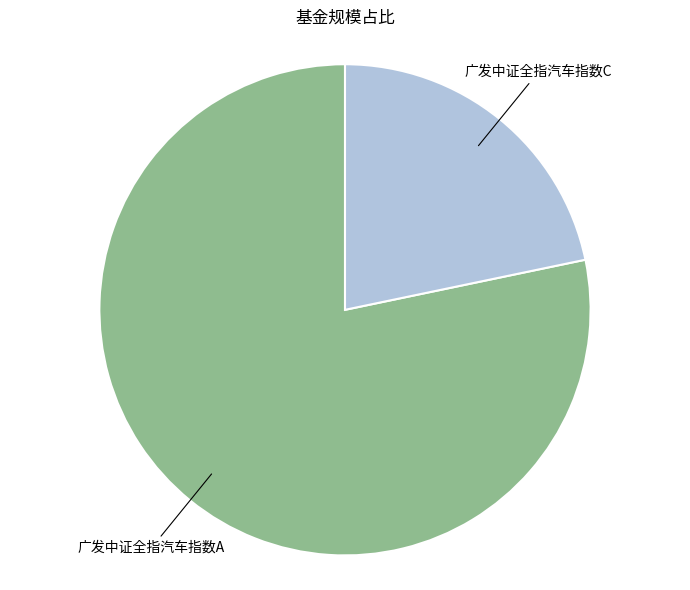

Does any single category account for the majority?

Yes